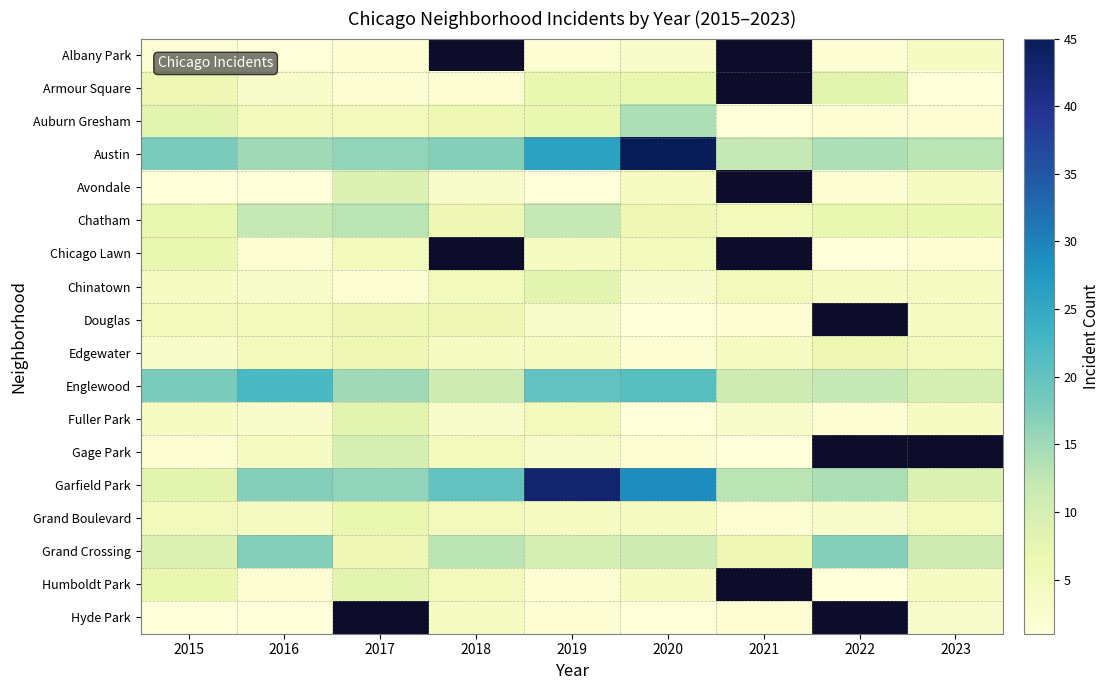

What is the difference between the Edgewater values at 2019 and 2015?

1.0